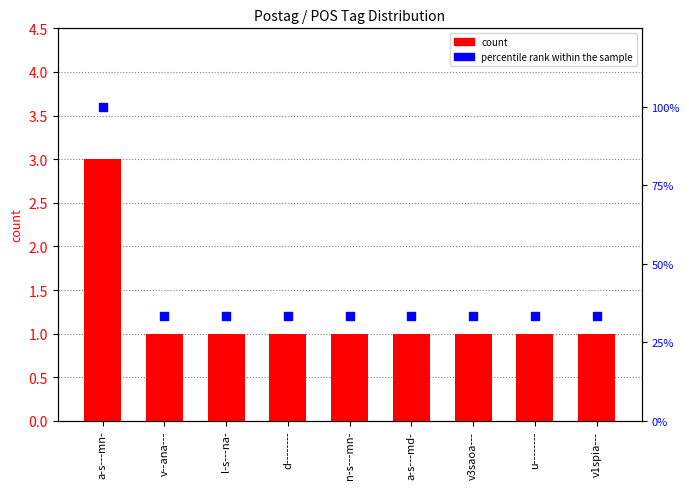

At how many categories does at least one series exceed 59?

1